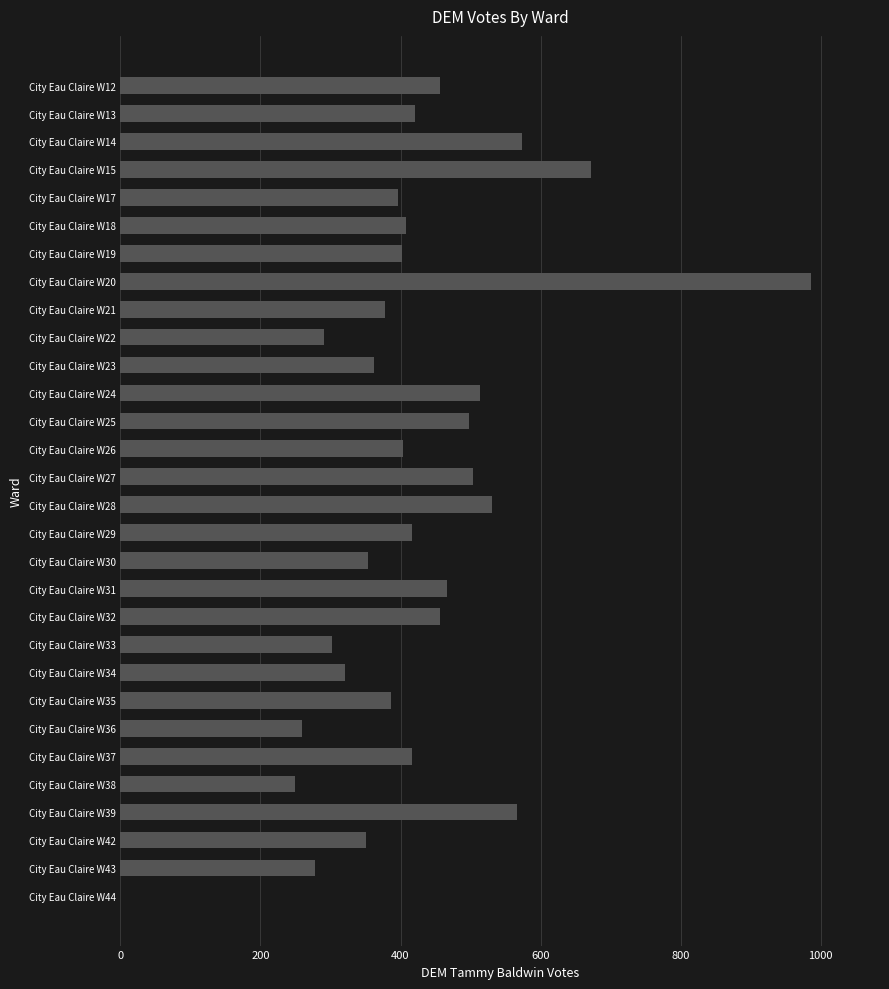

Are the bars grouped side by side (vs. stacked)?

No